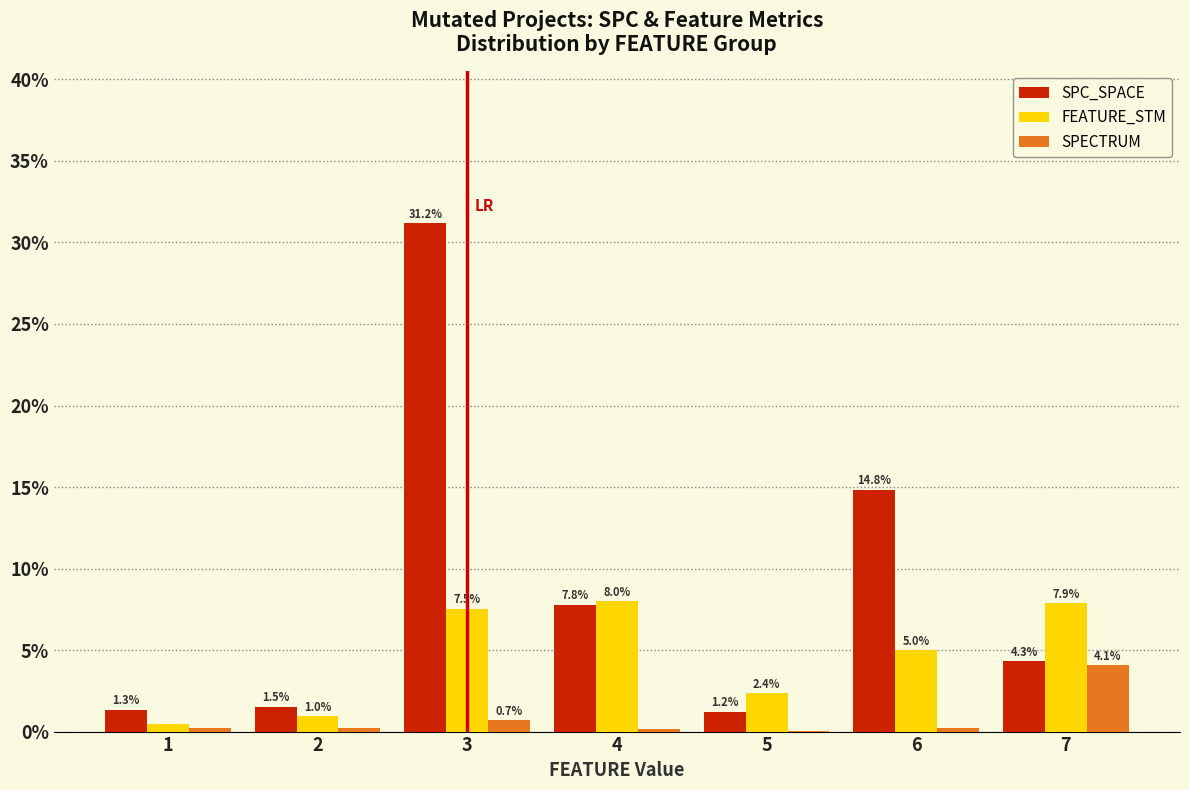

At which label does FEATURE_STM first exceed 4?

3